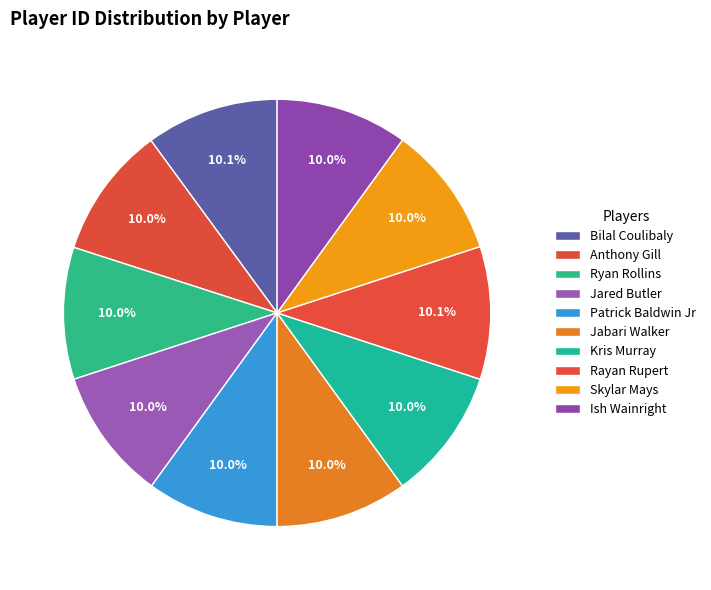

How many segments does this pie chart have?

10